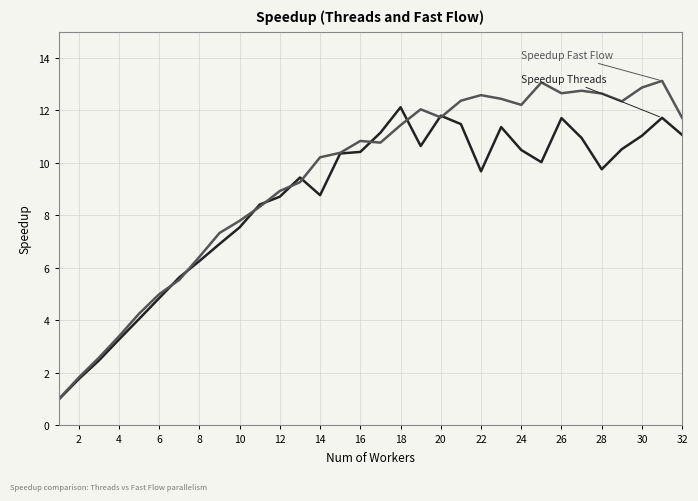

What is the minimum value shown in the chart?

1.0